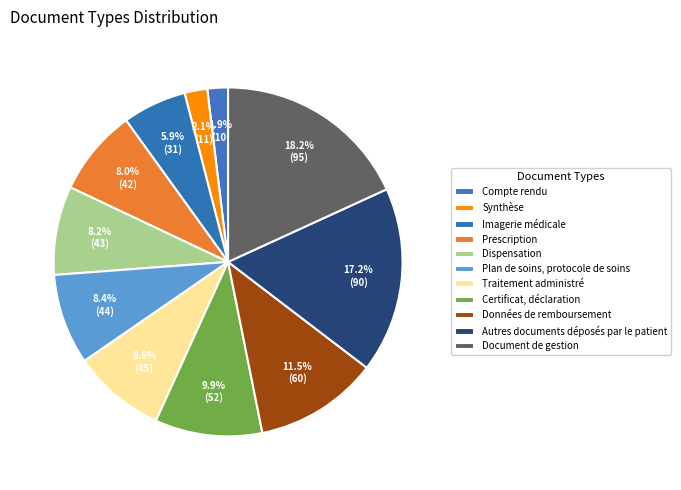

To the nearest percent, what portion does Imagerie médicale represent?

6%